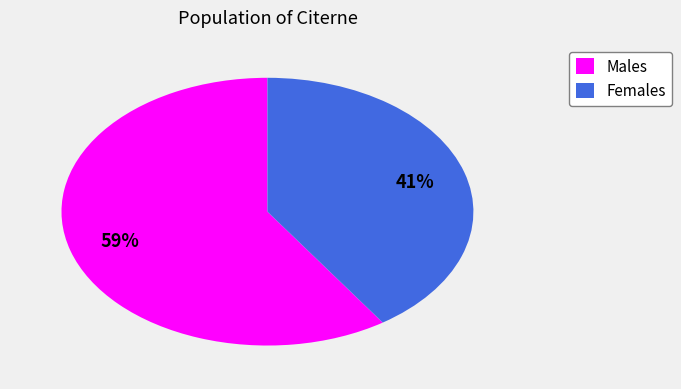

Combined, do Males and Females account for over 50%?

Yes